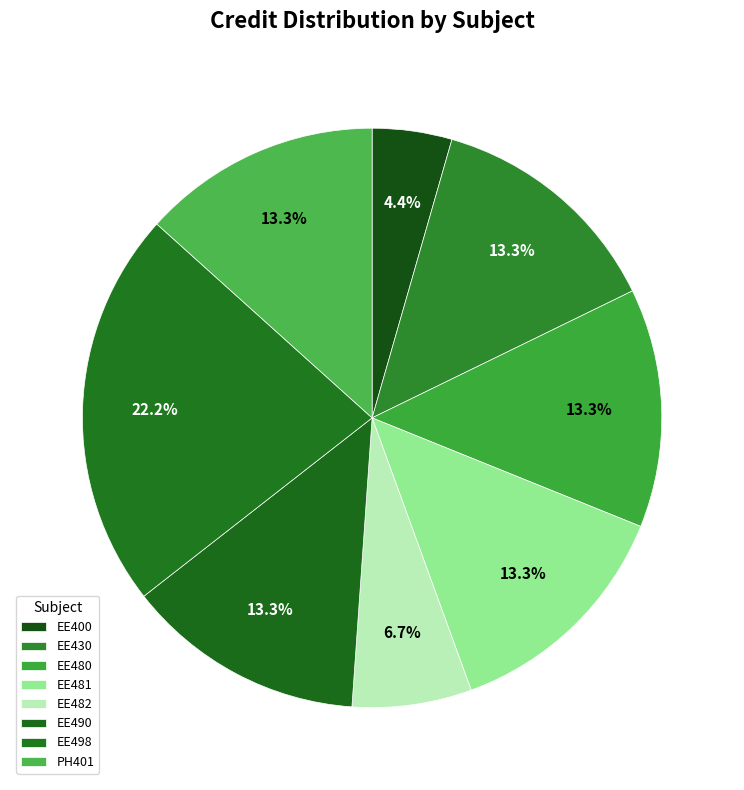

How many slices are in this pie chart?

8